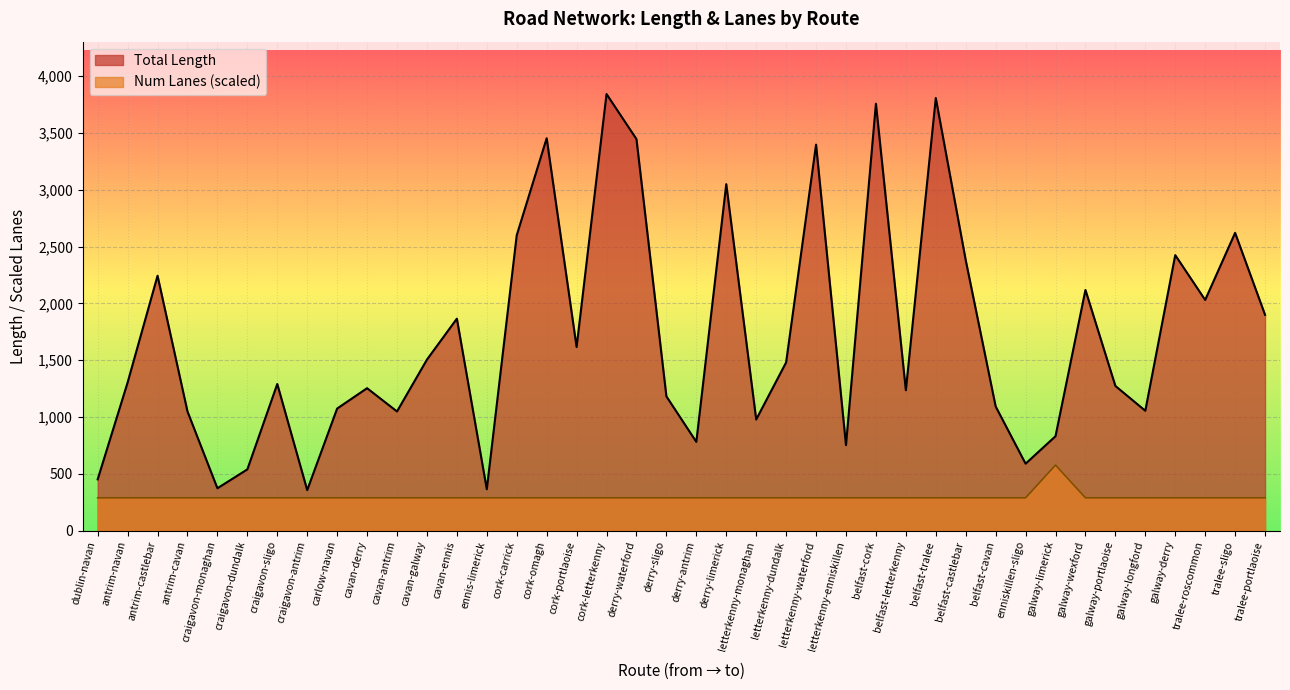

At which category does Total Length reach its first local valley?

craigavon-monaghan